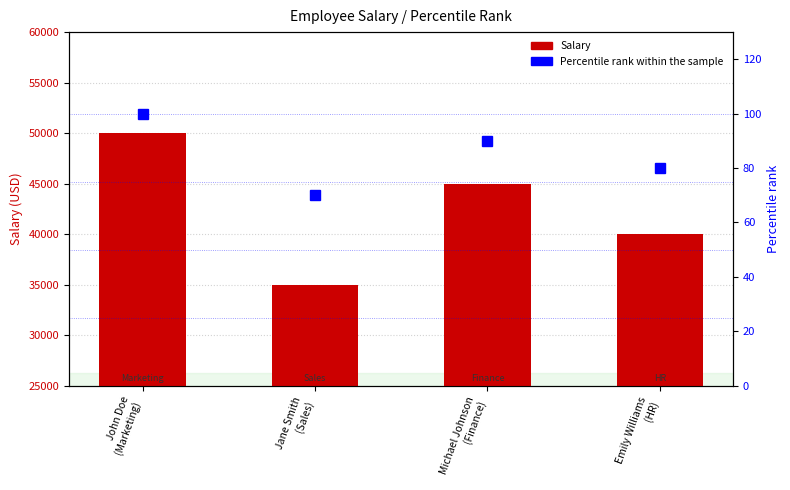

Where does the Percentile rank within sample series first go above 90?

John Doe
(Marketing)